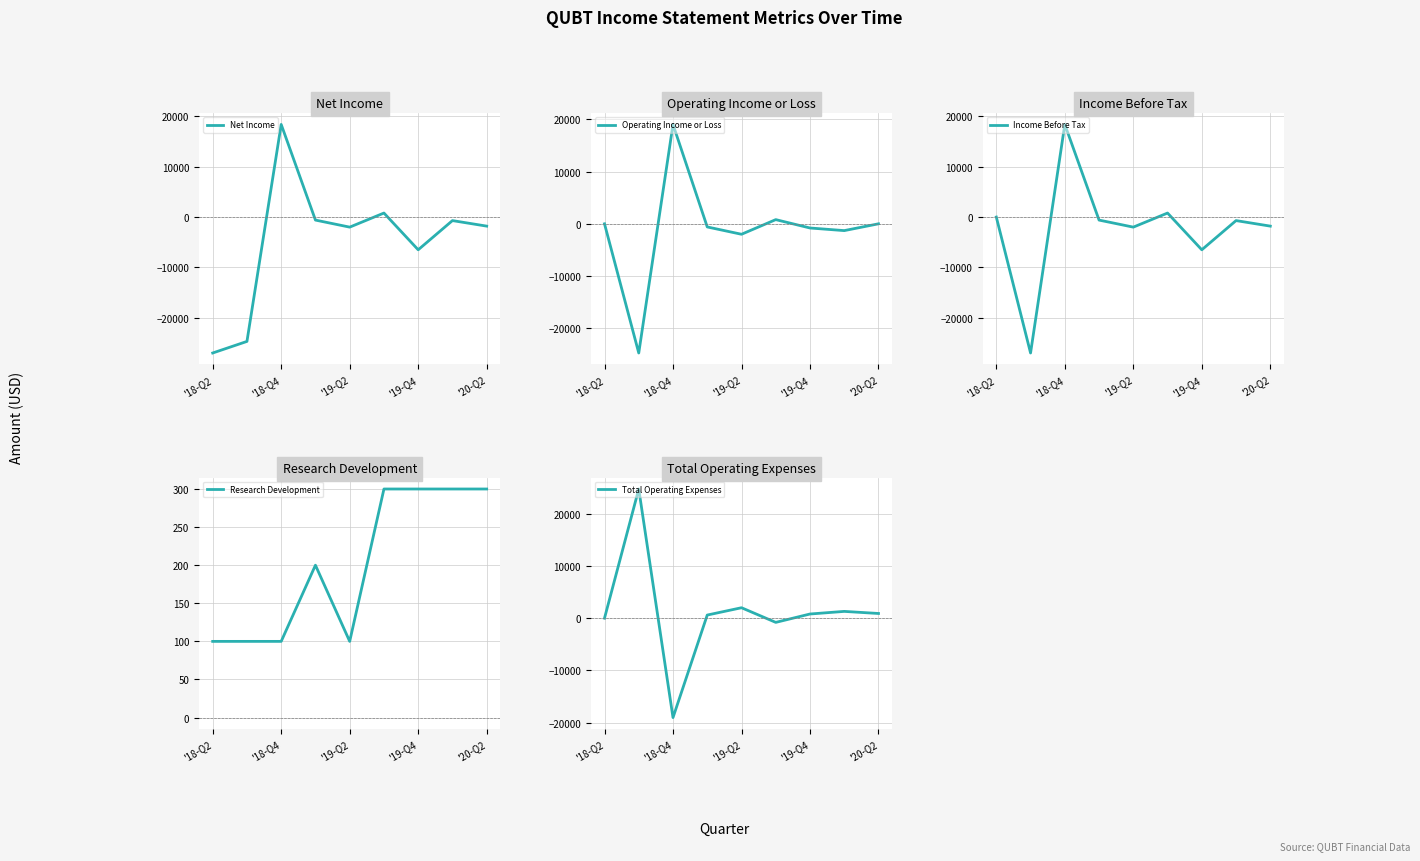

What is the sum of all Research Development values?

1800